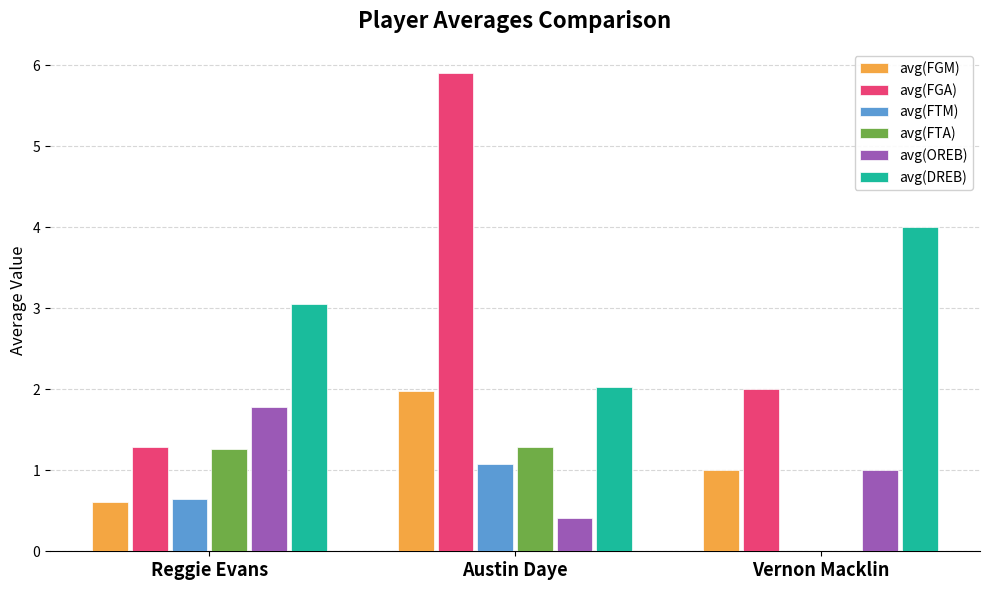

Between Austin Daye and Vernon Macklin, which series saw the biggest shift?

avg(FGA)